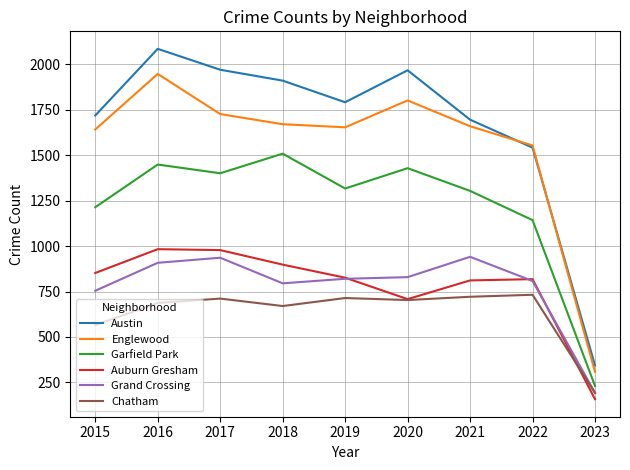

What is the smallest value displayed?

157